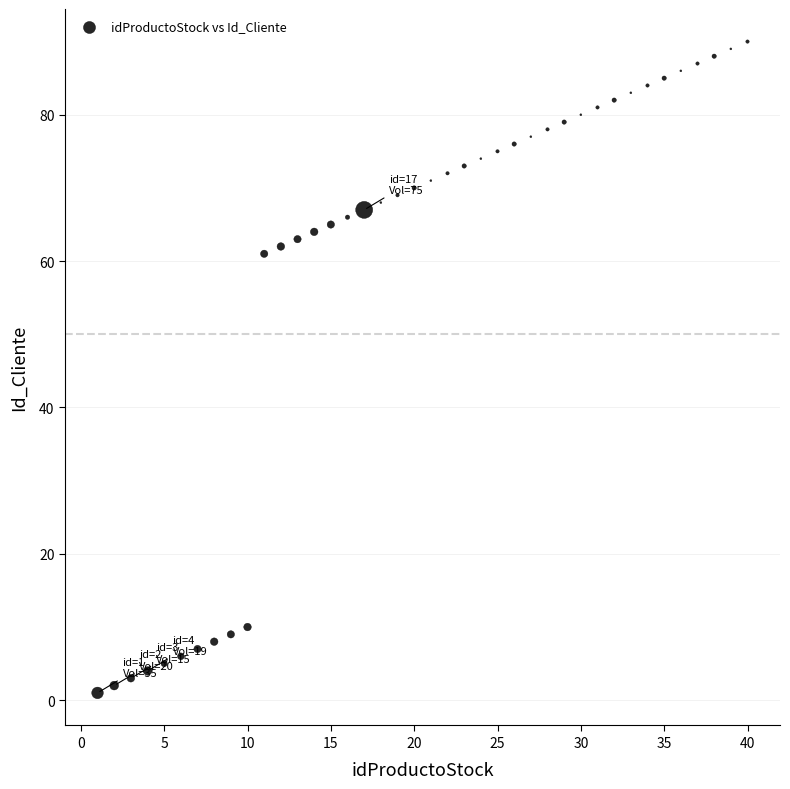

What is the range of X values (max minus min)?

39